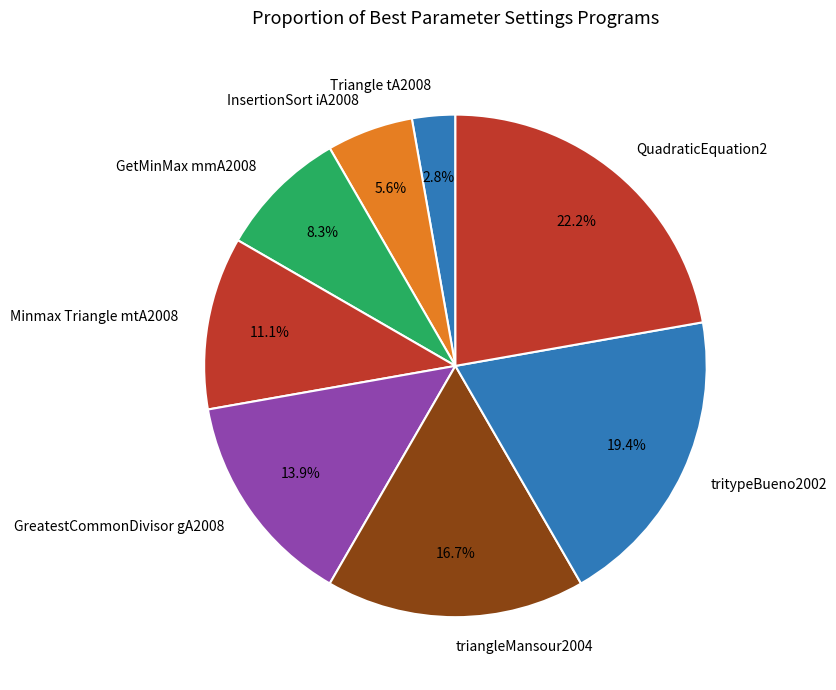

How many slices are in this pie chart?

8